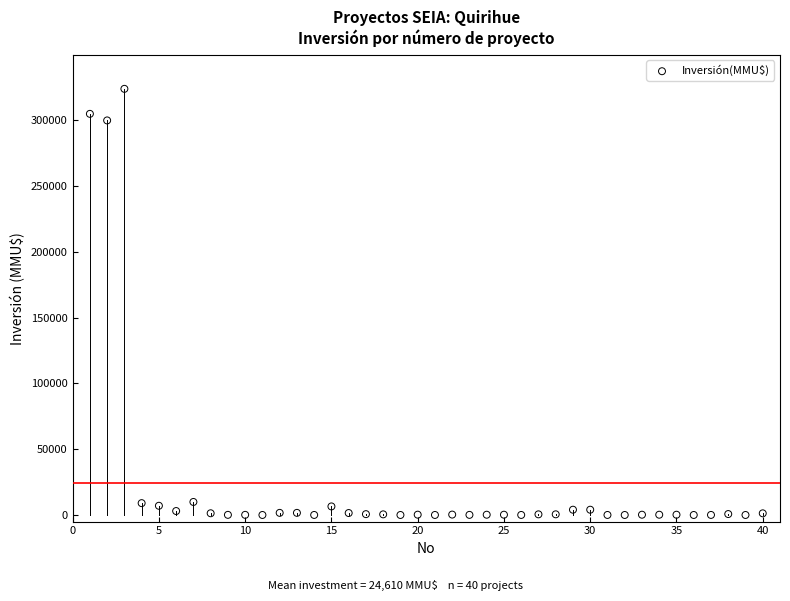

What Y value in the scatter plot is closest to 162010?

300000